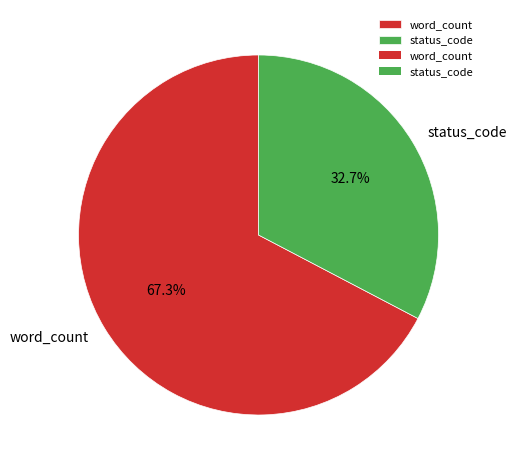

To the nearest percent, what is the difference between the largest and smallest slice percentages?

35%